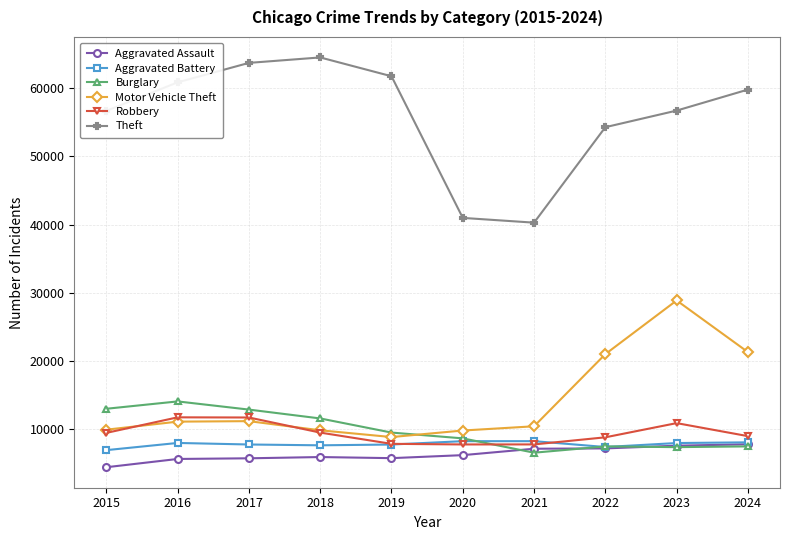

The Aggravated Assault series shows 10779 at 2022. True or false?

False